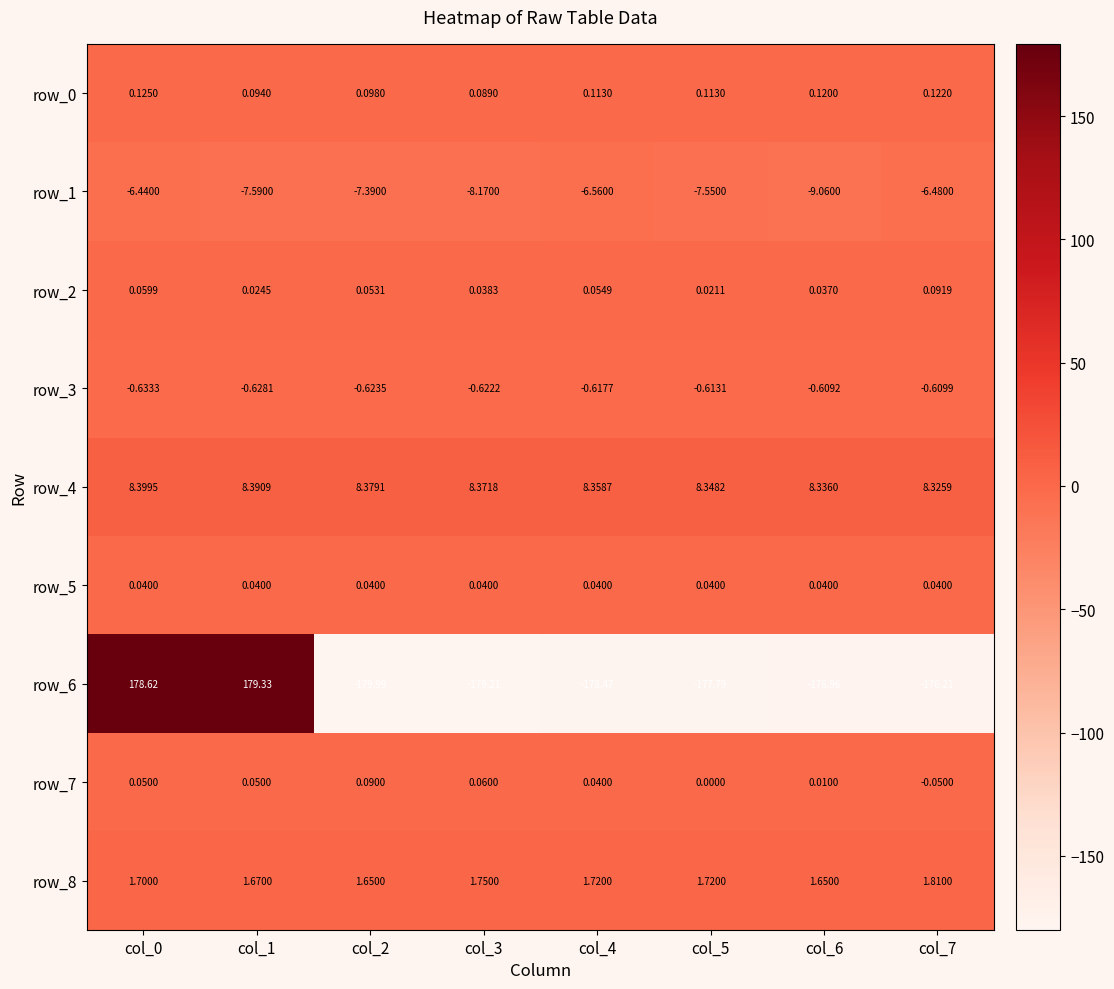

Is the value of row_7 at col_3 greater than the value of row_5 at col_7?

Yes